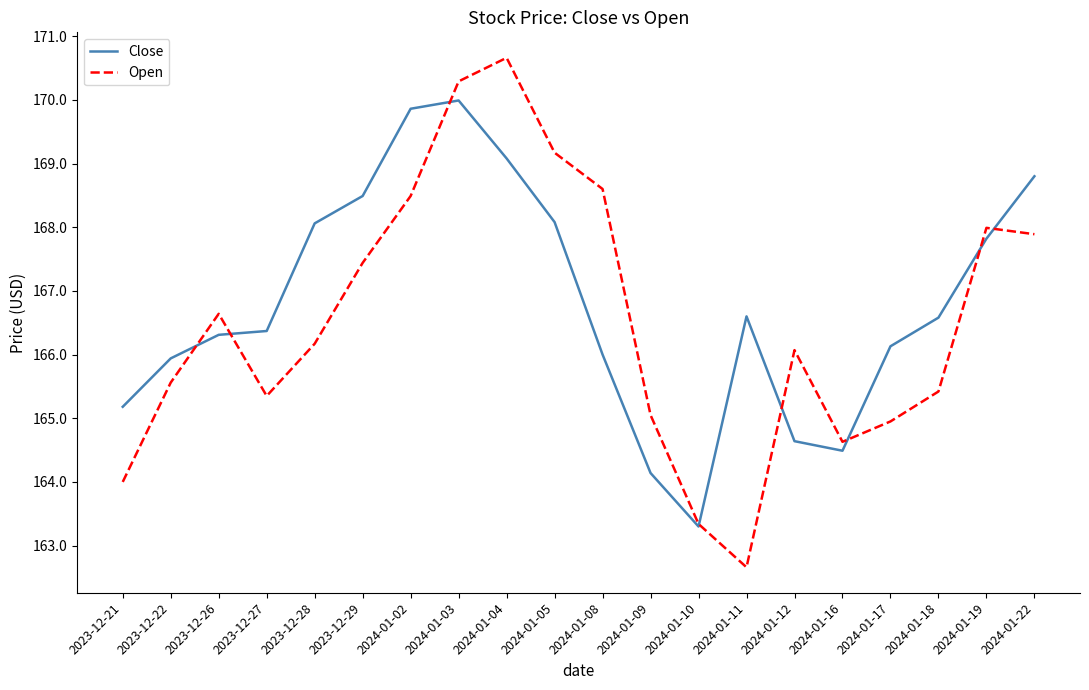

The Open series shows 164.6 at 2024-01-16. True or false?

True